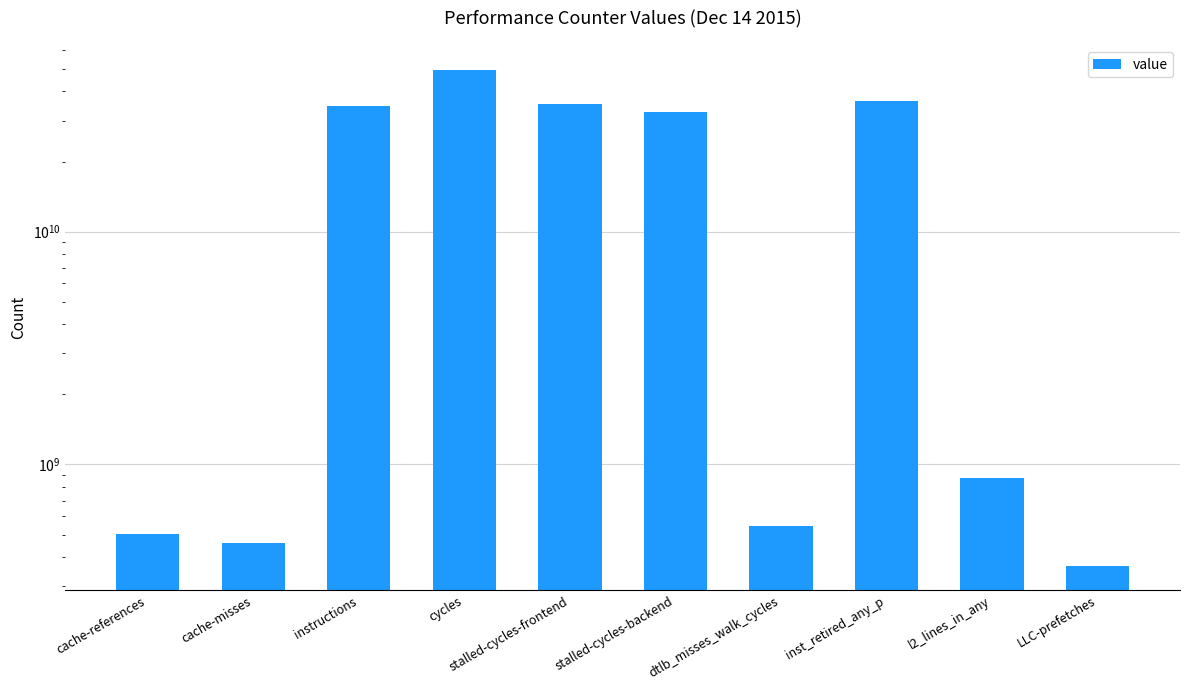

Does the chart contain stacked bars?

No